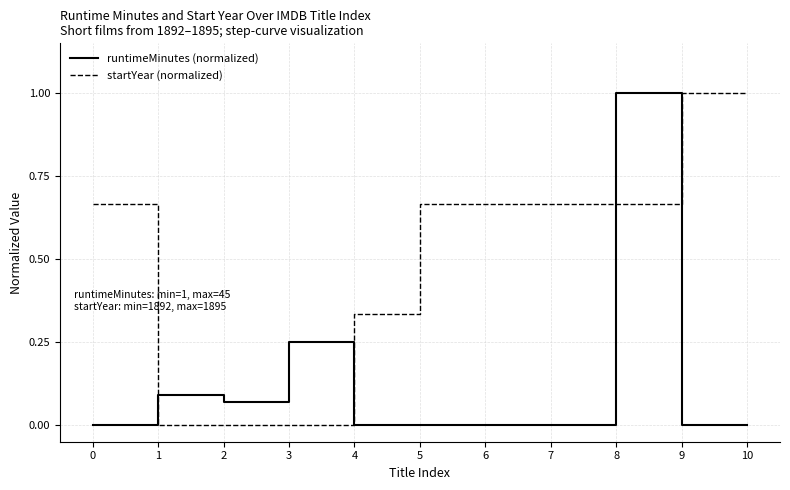

Is the value of startYear (normalized) at 4 greater than the value of runtimeMinutes (normalized) at 8?

No